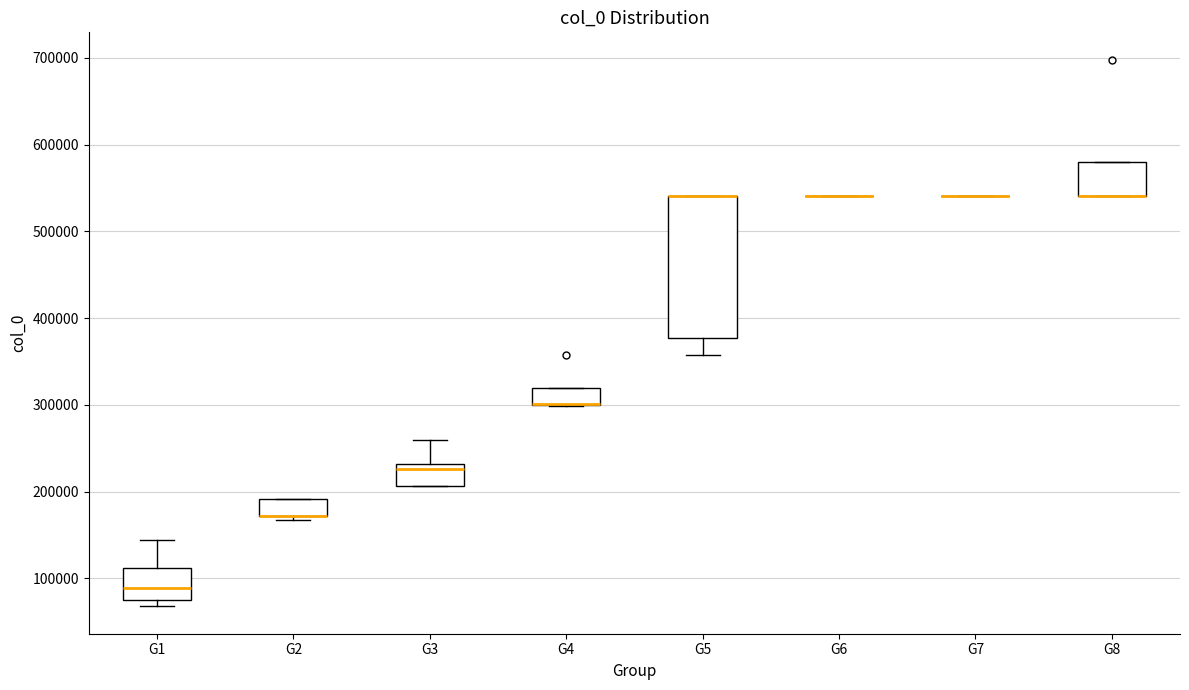

Reading left to right, transcribe this box plot: for each box, give where its median line is, the range the box spans, and where its two whiskers end, as read against the y-axis. The values are not printed on the chart, so give them approximately, as read against the axis.

G1: median 90000, box 80000 to 110000, whiskers 70000 to 140000
G2: median 170000 (drawn on the box's lower edge), box 170000 to 190000, whiskers 170000 (just below the box's lower edge) to 190000
G3: median 230000 (just below the box's upper edge), box 210000 to 230000, whiskers 210000 to 260000
G4: median 300000 (drawn on the box's lower edge), box 300000 to 320000, whiskers 300000 to 320000
G5: median 540000 (drawn on the box's upper edge), box 380000 to 540000, whiskers 360000 to 540000
G6: box collapsed to a line at 540000, whiskers 540000 to 540000
G7: box collapsed to a line at 540000, whiskers 540000 to 540000
G8: median 540000 (drawn on the box's lower edge), box 540000 to 580000, whiskers 540000 to 580000